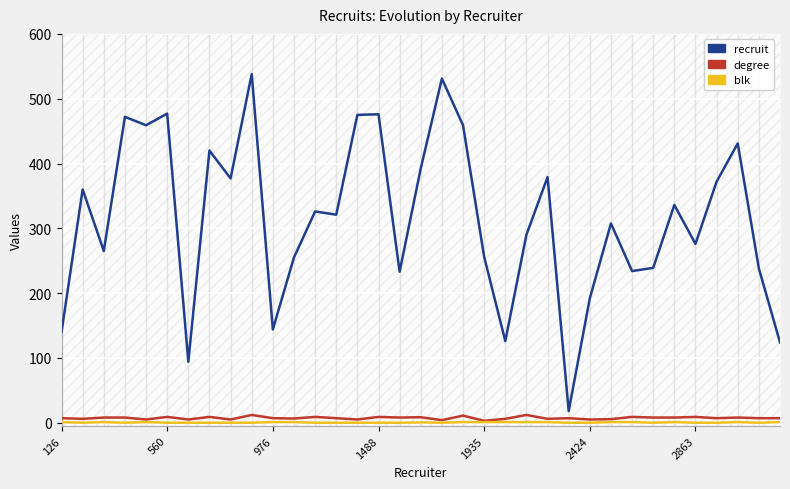

What are all the series names shown in the legend?

recruit, degree, blk